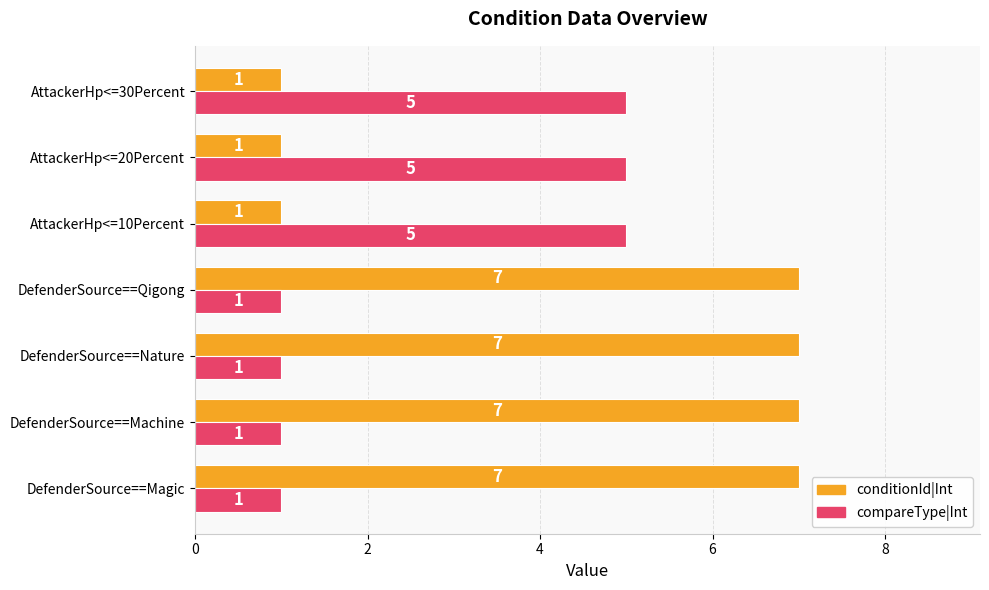

List the series in order of their overall mean, highest first.

conditionId|Int, compareType|Int